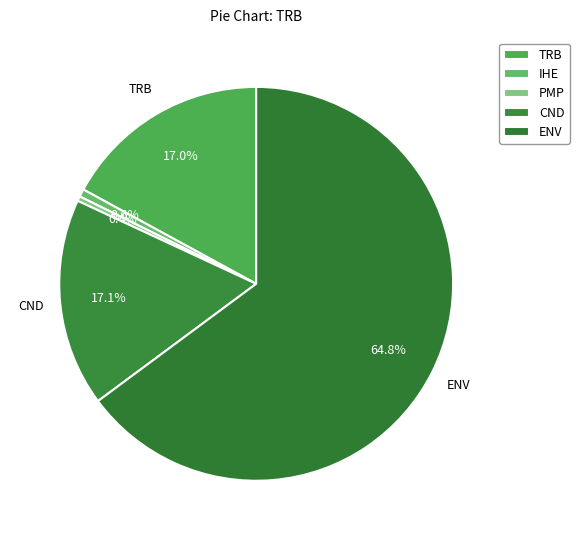

What portion of the pie excludes TRB?

83.0%